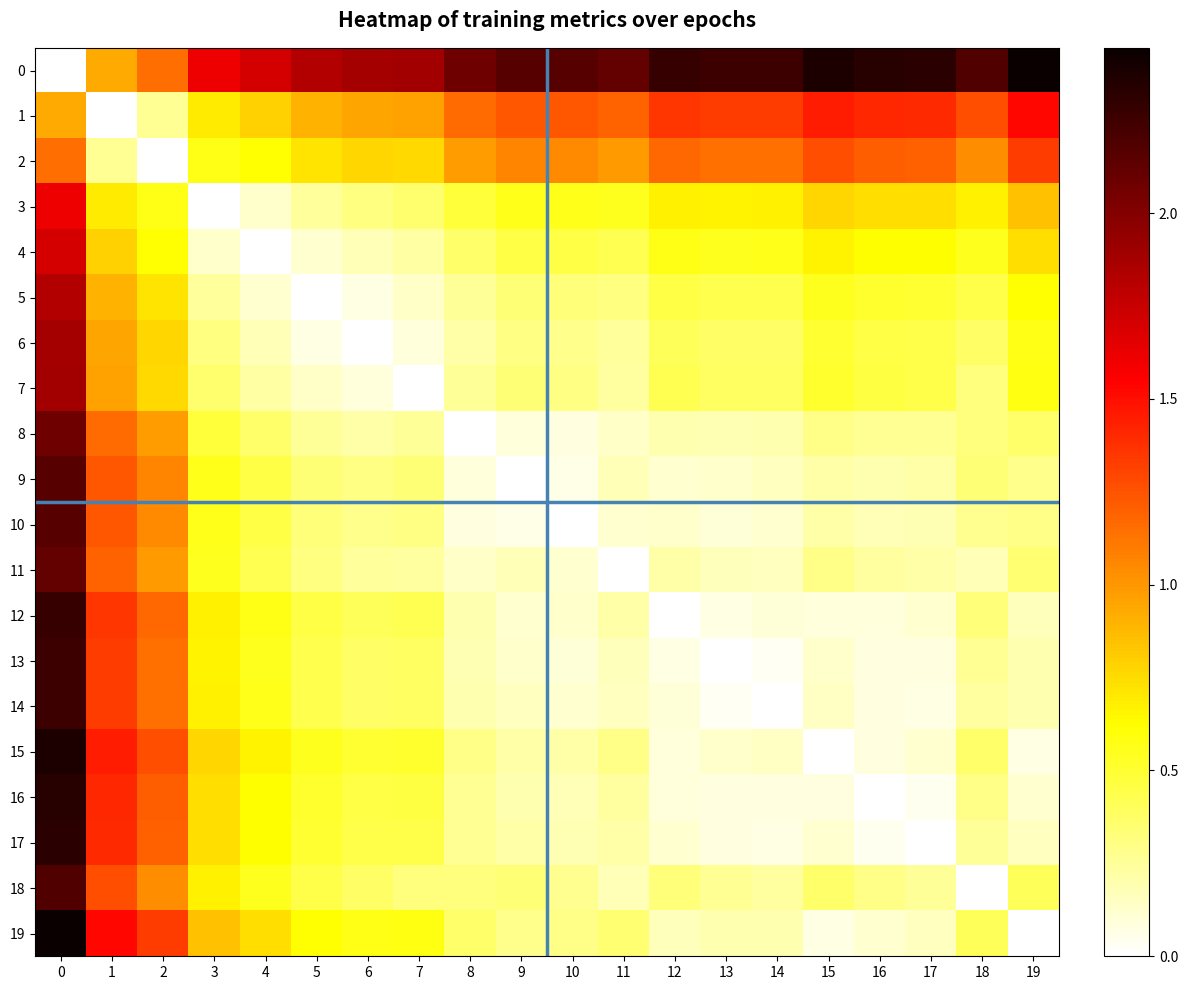

Which category has the highest value across all series?

19